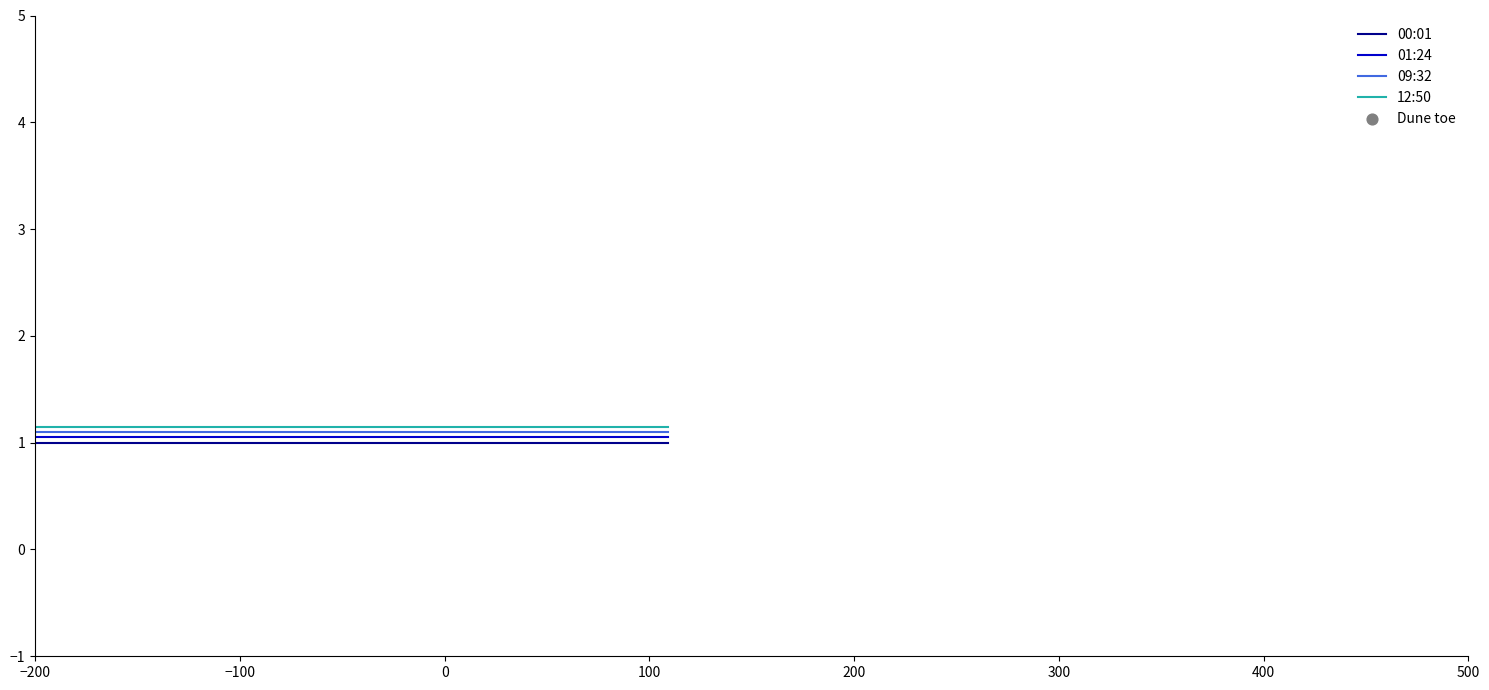

True or false: 00:01 and 09:32 cross at least once.

False